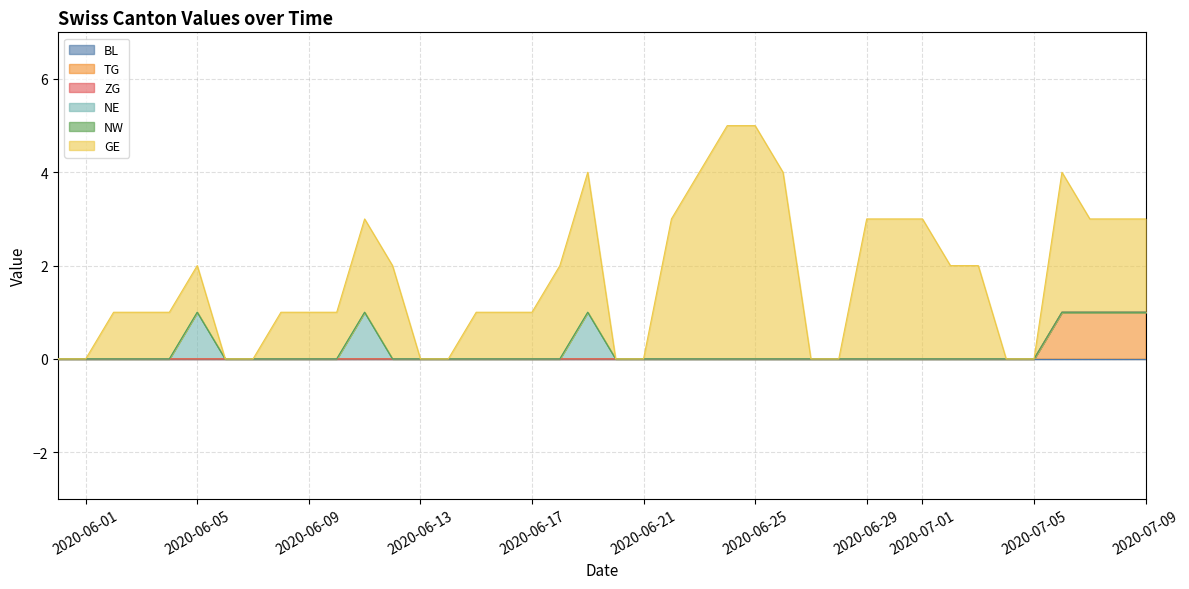

Rank the categories by ZG value from highest to lowest.

2020-06-01, 2020-06-08, 2020-06-15, 2020-06-22, 2020-06-29, 2020-07-06, 2020-07-09, 2020-07-02, 2020-07-03, 2020-07-04, 2020-07-05, 2020-06-30, 2020-06-23, 2020-06-16, 2020-06-09, 2020-05-31, 2020-06-02, 2020-06-03, 2020-06-04, 2020-06-05